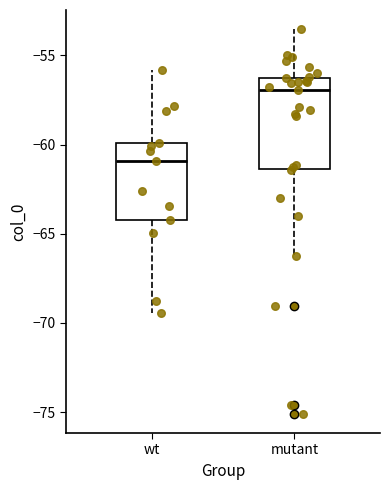

Reading left to right, transcribe this box plot: for each box, give where its median line is, the range the box spans, and where its two whiskers end, as read against the y-axis. The values are not printed on the chart, so give them approximately, as read against the axis.

wt: median -61.0, box -64.0 to -60.0, whiskers -69.5 to -56.0
mutant: median -57.0, box -61.5 to -56.5, whiskers -66.5 to -53.5